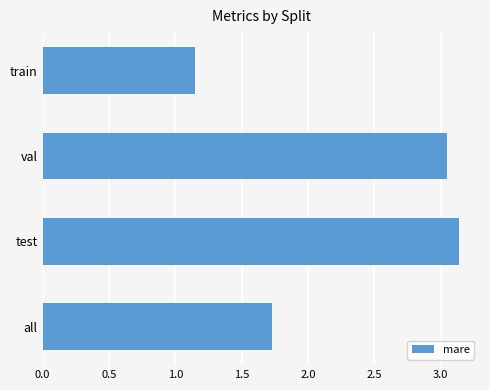

What is the label of the 4th bar from the top?

all